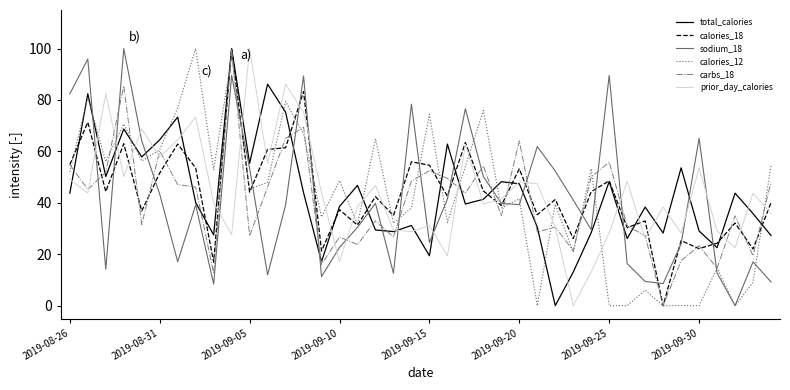

What is the maximum value shown in the chart?

100.0